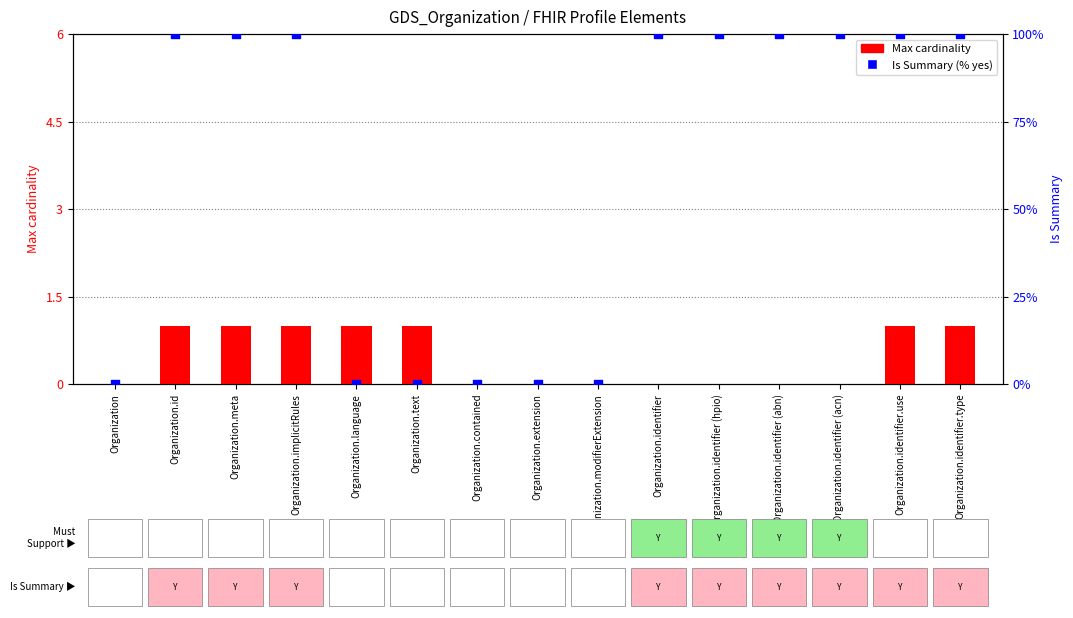

Which series has the widest spread of Y values?

Is Summary (% yes)